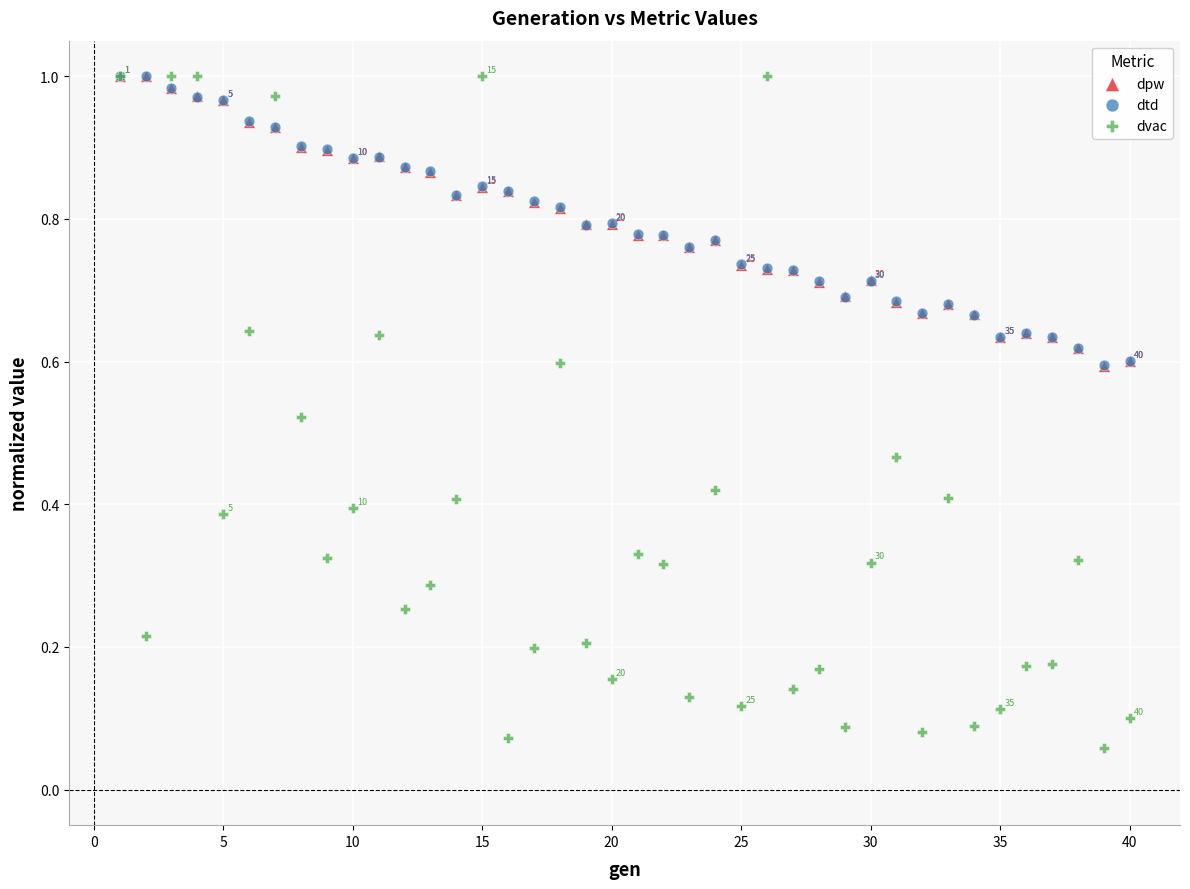

Which series has the widest spread of Y values?

dvac